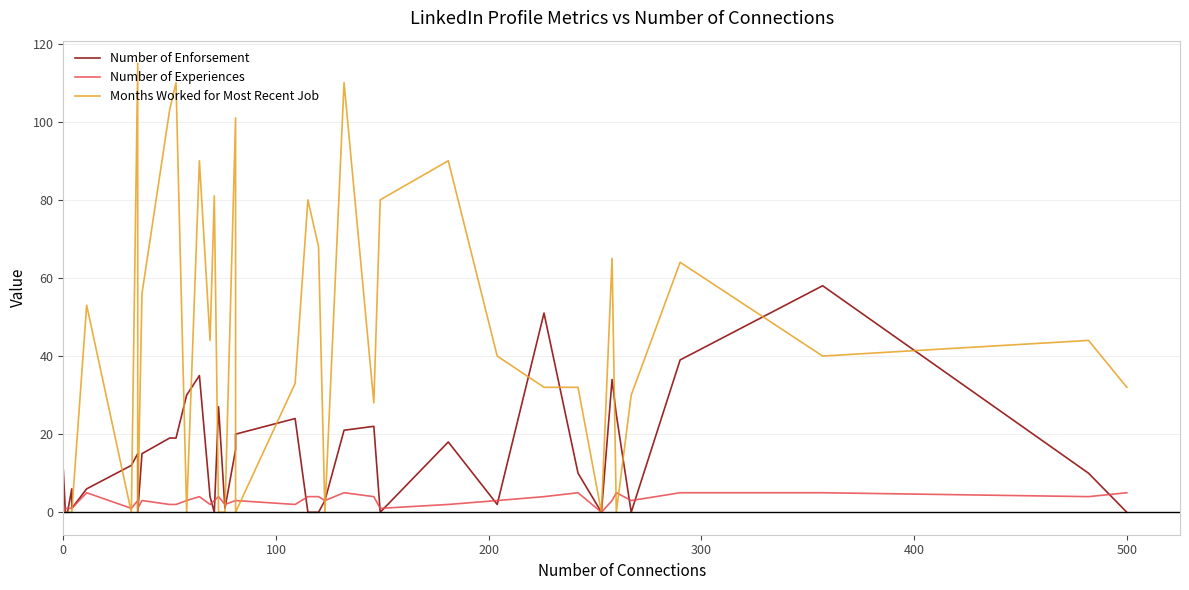

In Number of Enforsement, how many points are lower than both neighbors (excluding endpoints)?

8